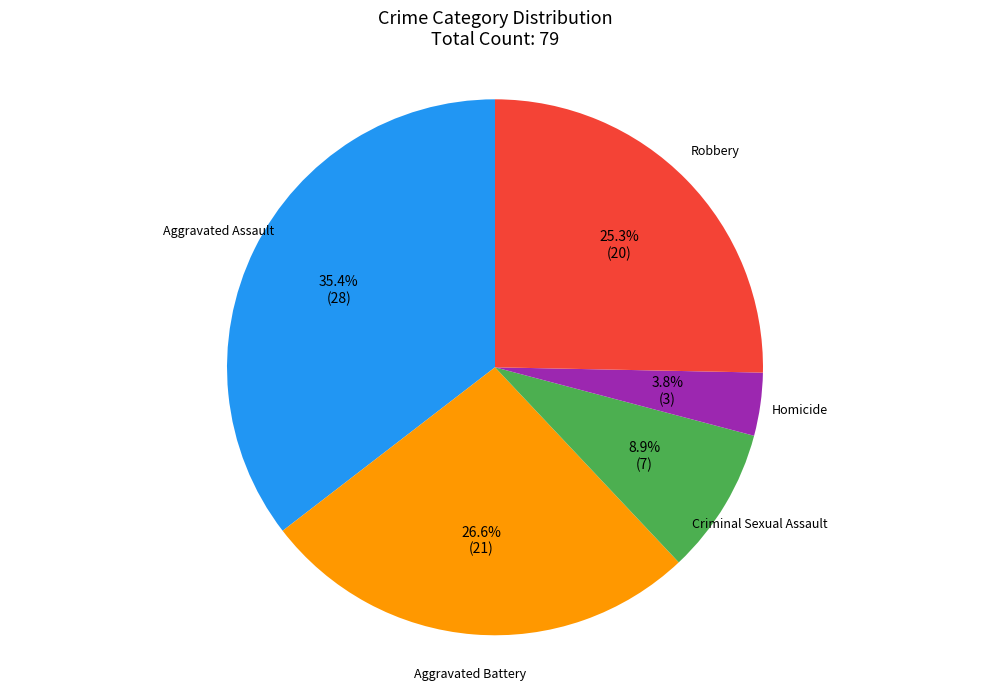

Is it true that Criminal Sexual Assault is 1% of the pie?

False